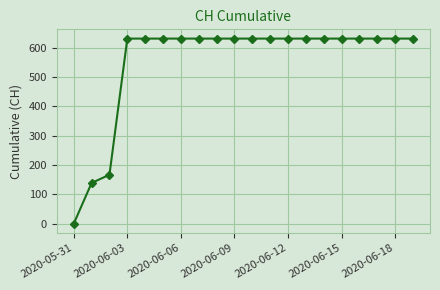

What is the greatest value displayed?

631